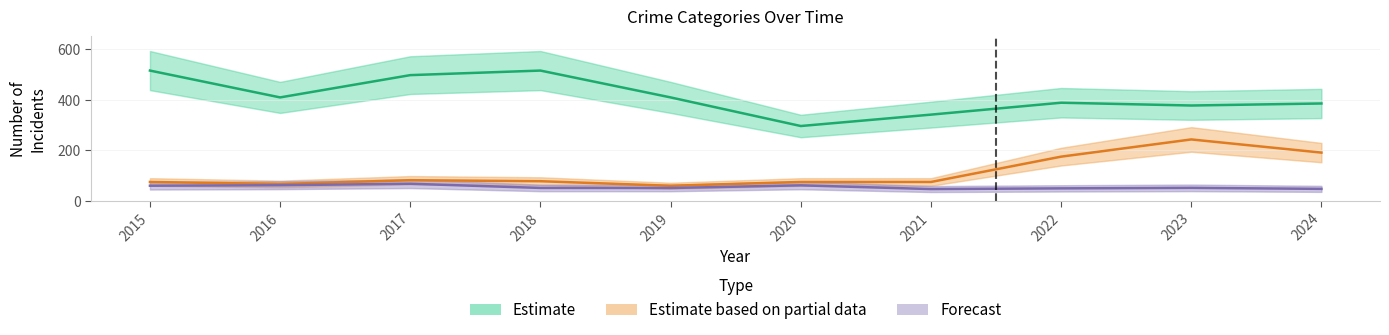

What is the difference between the maximum and minimum values in the Estimate series?

219.0